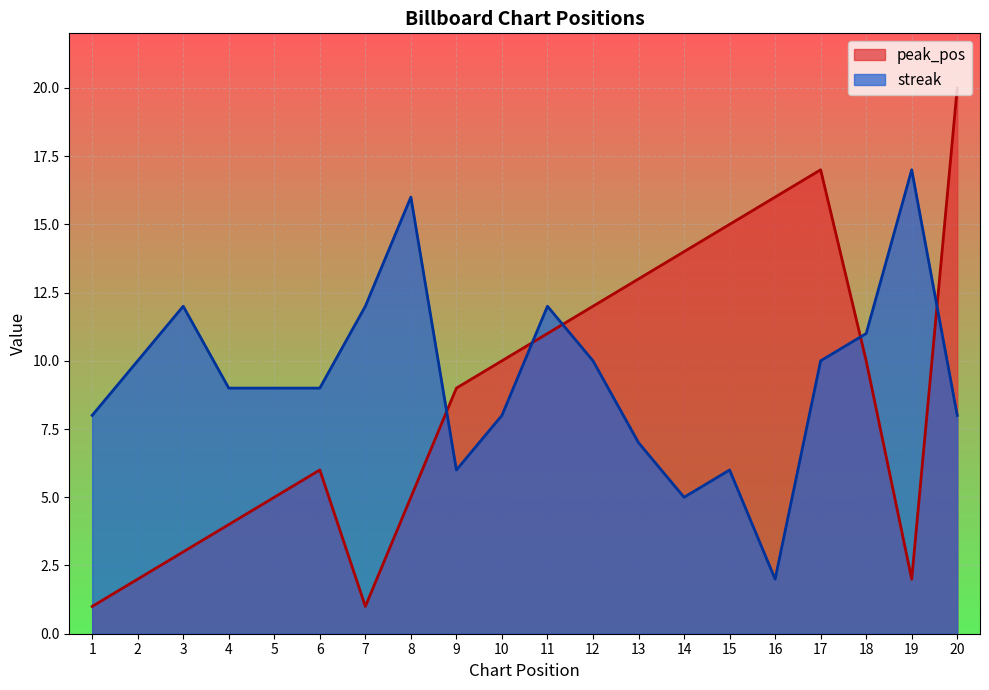

At which label is streak closest to 9?

4